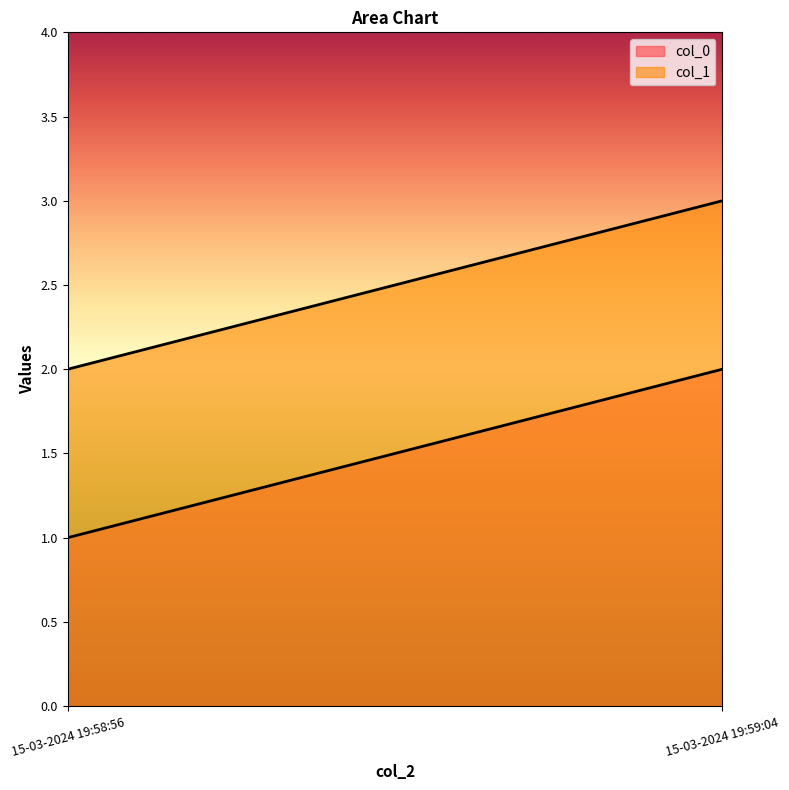

At which label is col_1 closest to 2?

15-03-2024 19:58:56